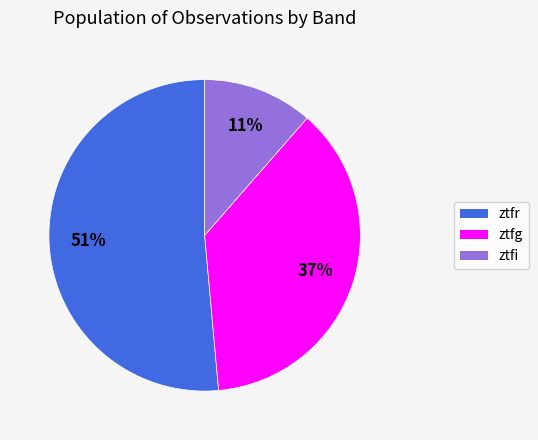

Which has a higher value, ztfi or ztfg?

ztfg